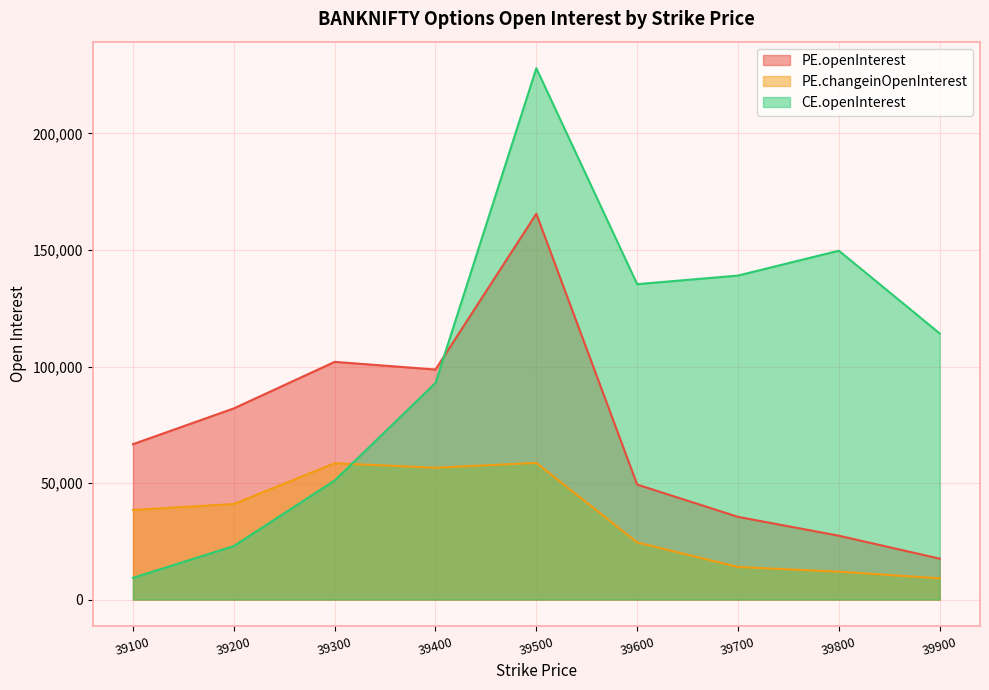

At which category does PE.openInterest reach its first local valley?

39400